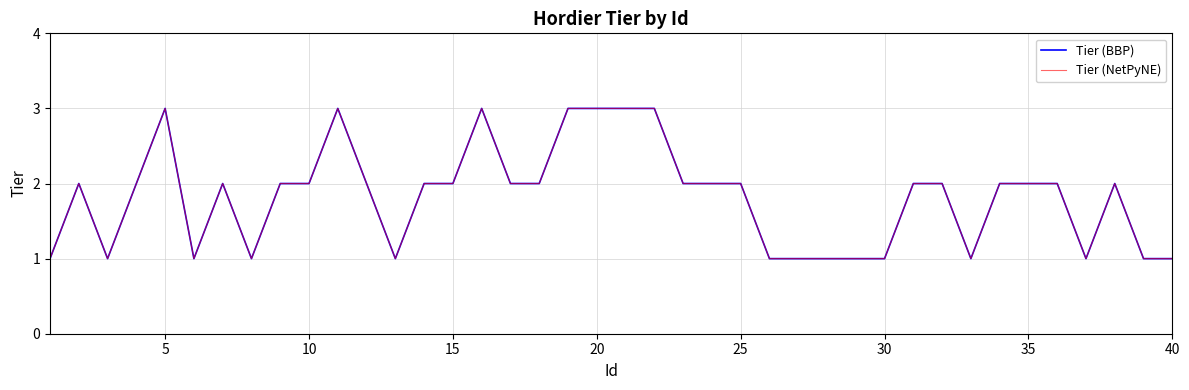

Is this an area chart (filled region under the line)?

No